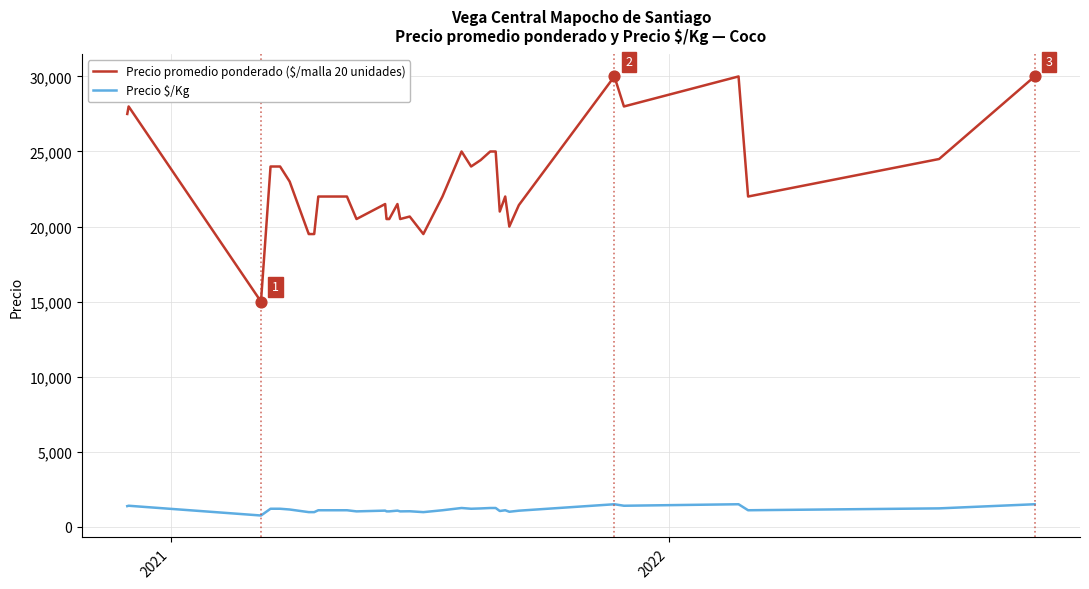

What are all the series names shown in the legend?

Precio promedio ponderado ($/malla 20 unidades), Precio $/Kg